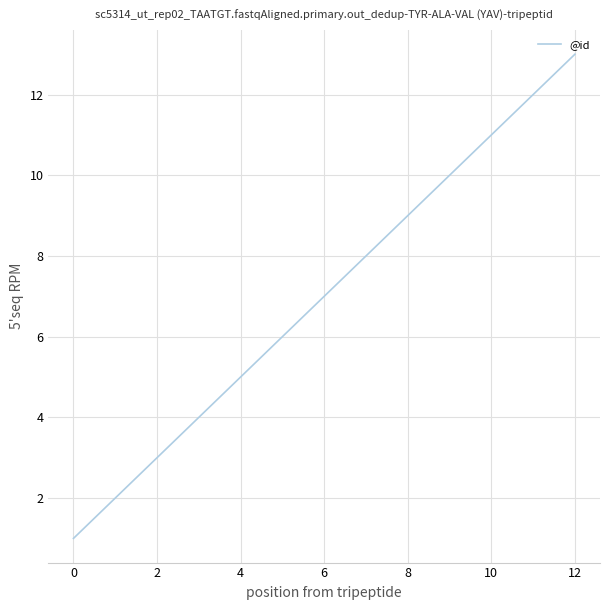

What is the greatest value displayed?

13